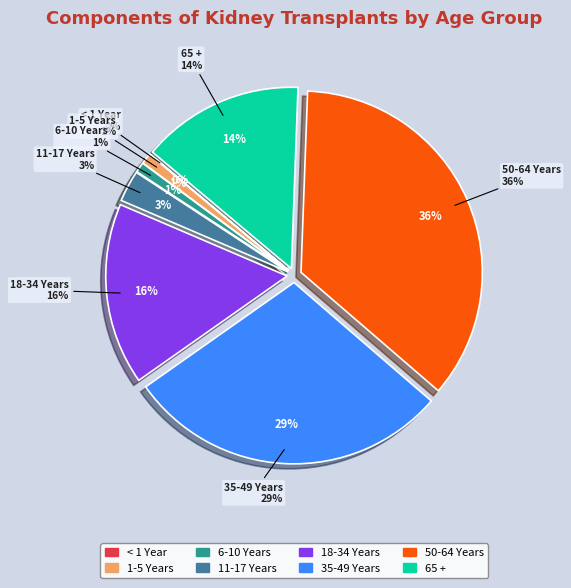

What percentage is the 6-10 Years slice, to the nearest percent?

1%